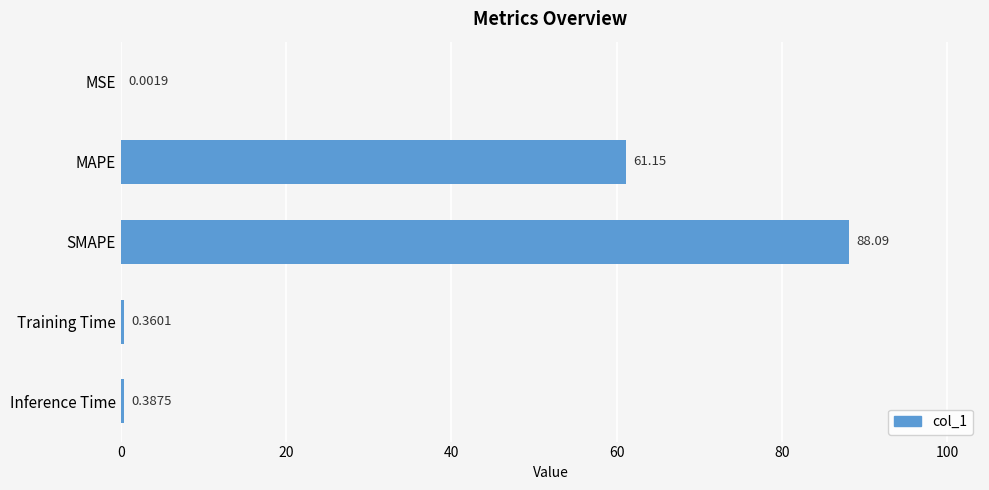

Which category has the highest value across all series?

SMAPE